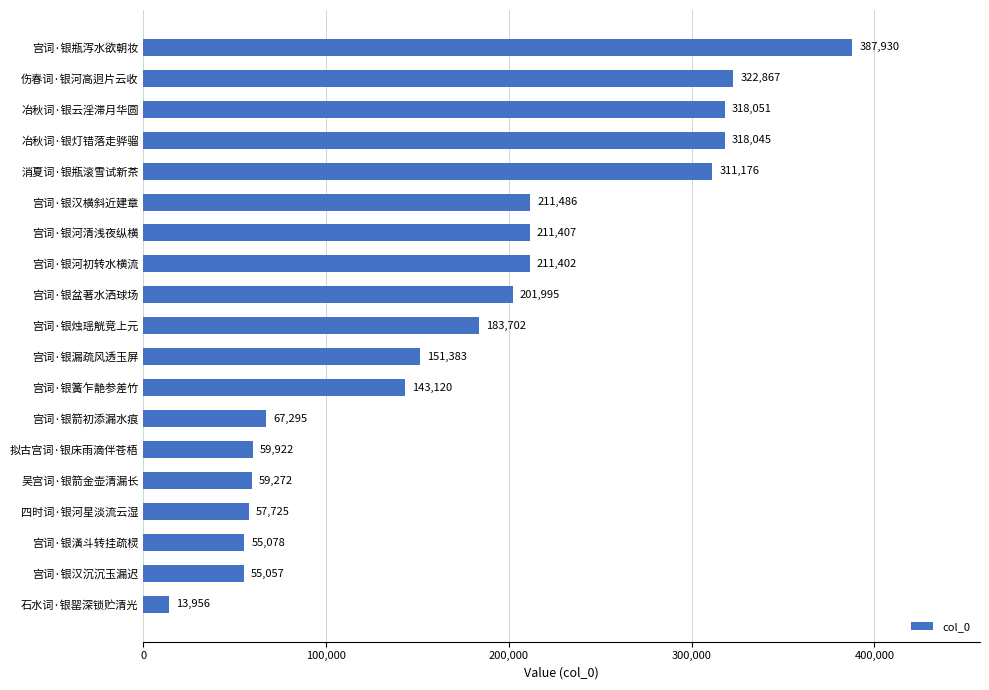

Read the value at 拟古宫词·银床雨滴伴苍梧, to the nearest 50.

59900